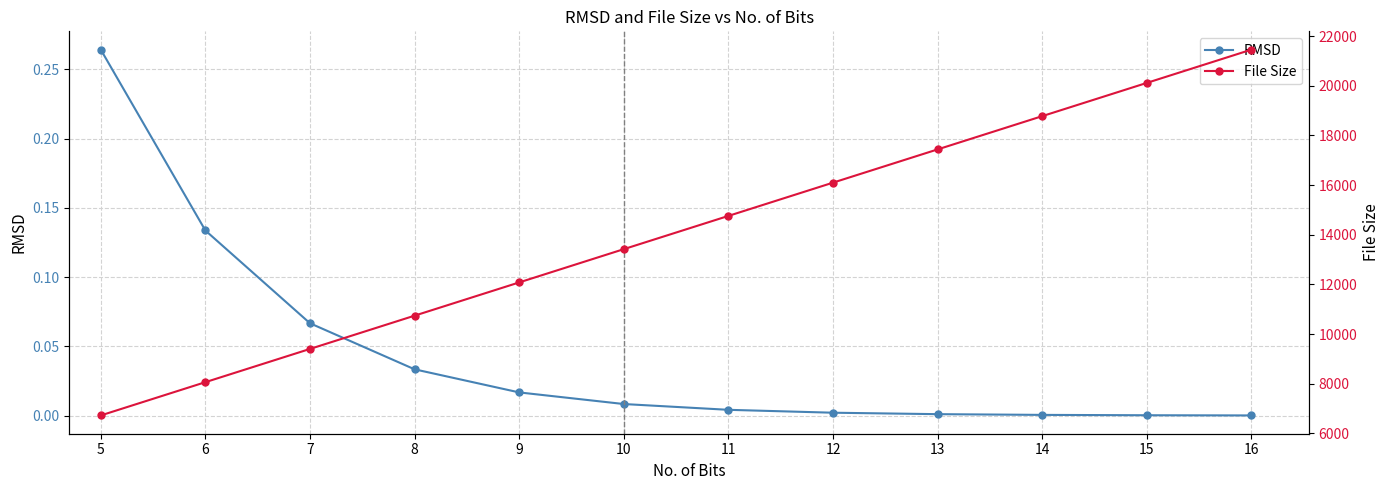

Which series has the widest spread of values?

File Size